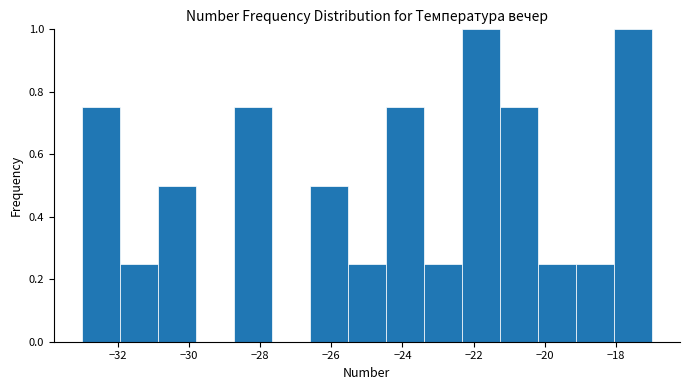

What is the height of the bar covering -33.0 to -32.0 on the x-axis? Neither the bar edges nor the heights are printed on the chart, so give them approximately, as read against the axes.

0.76